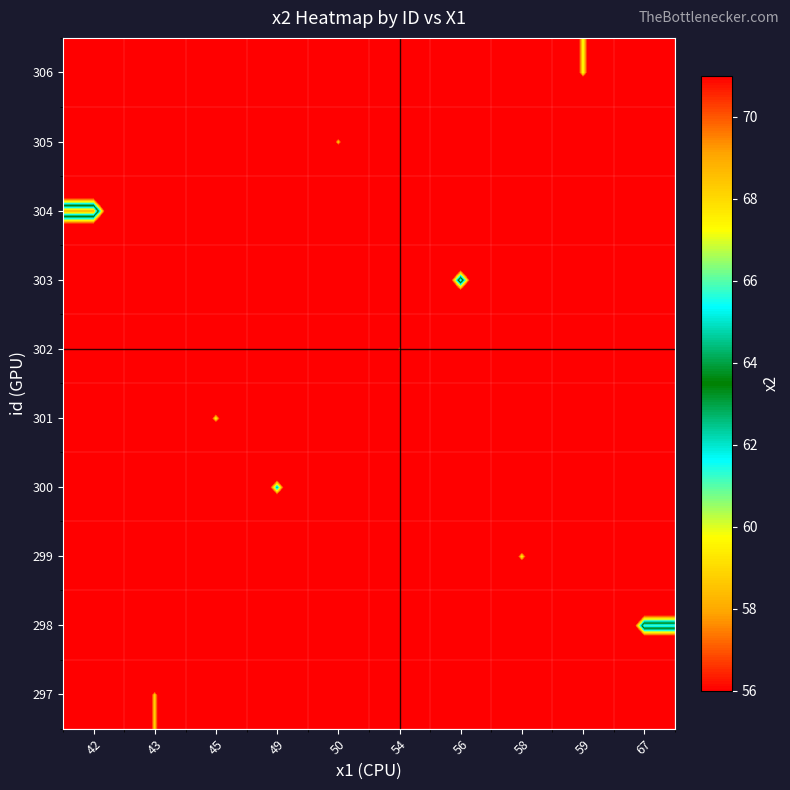

Reading left to right, list all the values displayed in this chart.

297: 42=0	43=59	45=0	49=0	50=0	54=0	56=0	58=0	59=0	67=0
298: 42=0	43=0	45=0	49=0	50=0	54=0	56=0	58=0	59=0	67=66
299: 42=0	43=0	45=0	49=0	50=0	54=0	56=0	58=60	59=0	67=0
300: 42=0	43=0	45=0	49=63	50=0	54=0	56=0	58=0	59=0	67=0
301: 42=0	43=0	45=60	49=0	50=0	54=0	56=0	58=0	59=0	67=0
302: 42=0	43=0	45=0	49=0	50=0	54=58	56=0	58=0	59=0	67=0
303: 42=0	43=0	45=0	49=0	50=0	54=0	56=66	58=0	59=0	67=0
304: 42=69	43=0	45=0	49=0	50=0	54=0	56=0	58=0	59=0	67=0
305: 42=0	43=0	45=0	49=0	50=59	54=0	56=0	58=0	59=0	67=0
306: 42=0	43=0	45=0	49=0	50=0	54=0	56=0	58=0	59=60	67=0